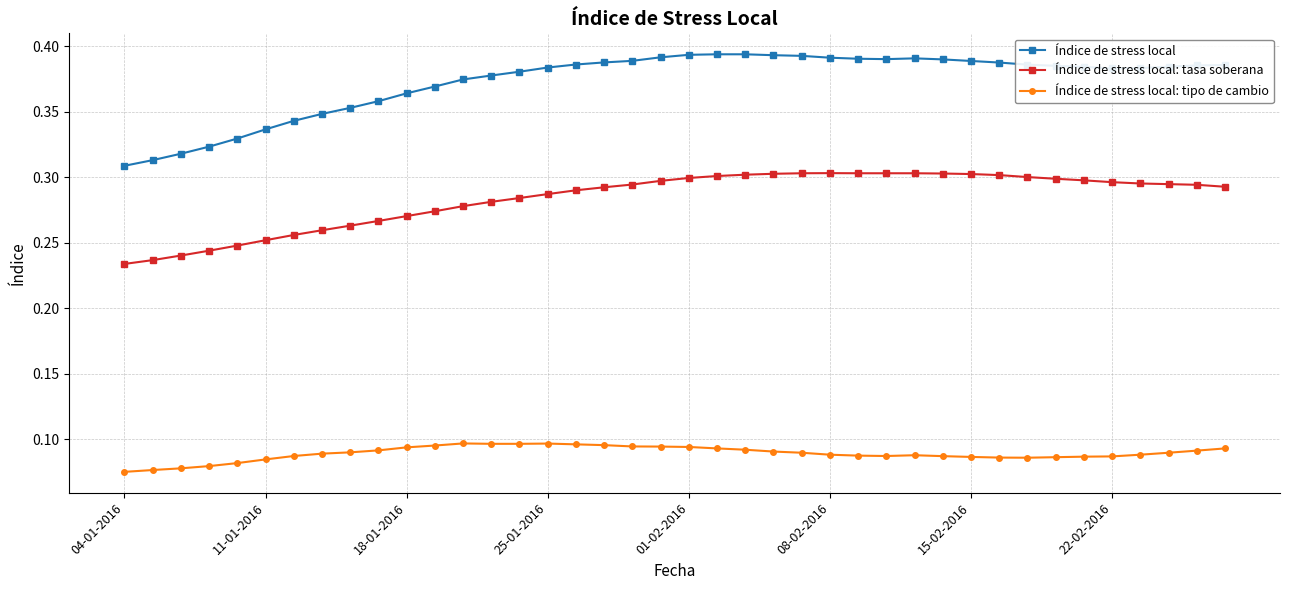

Which series has the largest total across all categories?

Índice de stress local